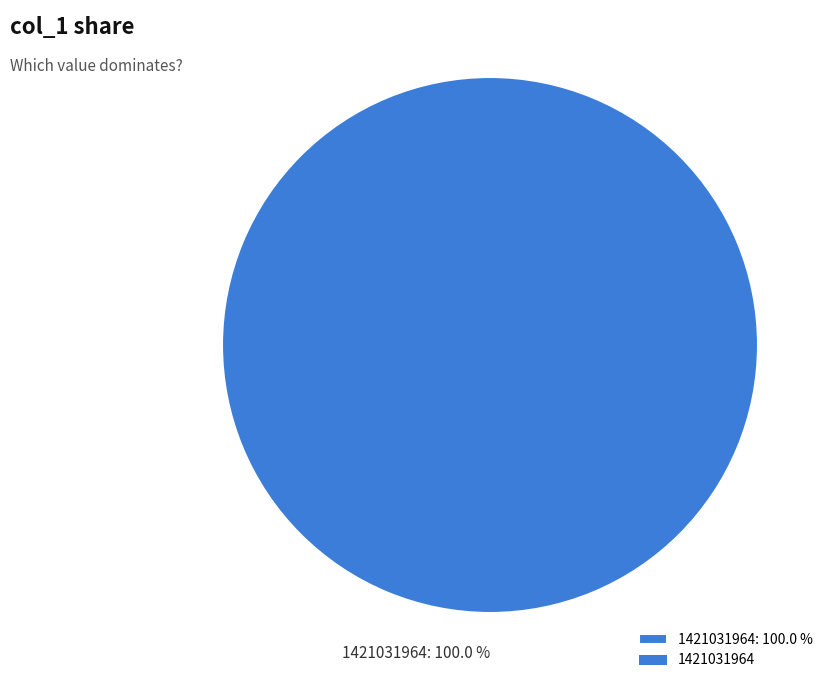

Which slice represents more than half of the pie?

1421031964: 100.0 %